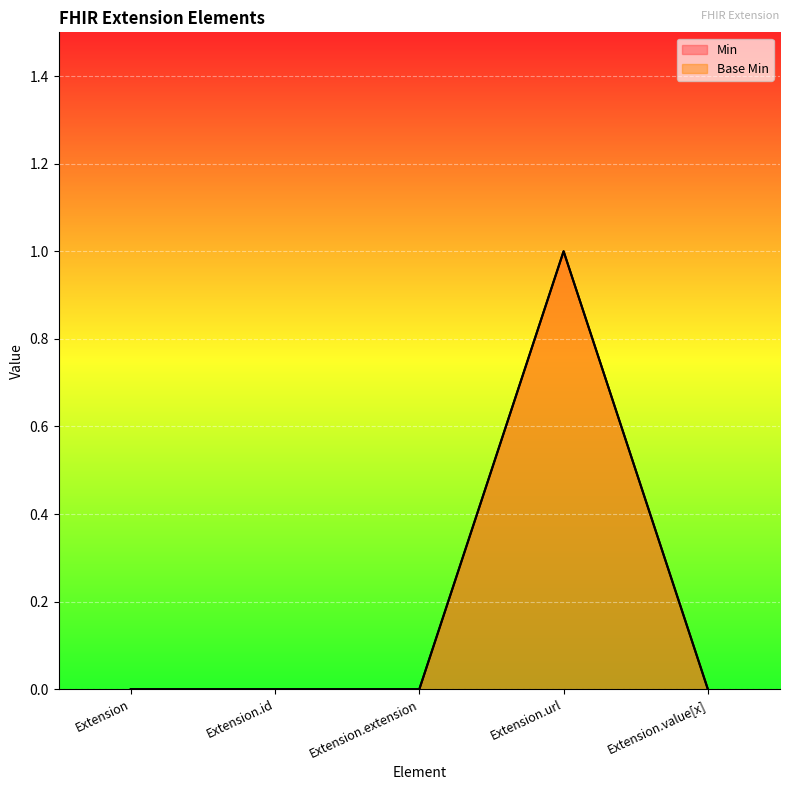

How many interior local peaks does the Base Min series have?

1